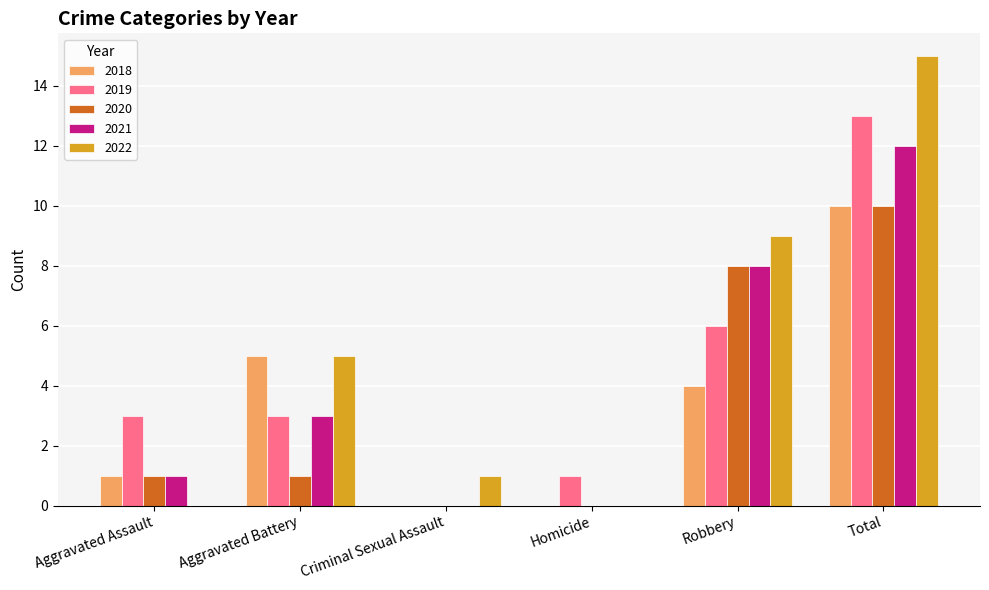

Which series changed the most between Aggravated Assault and Total?

2022